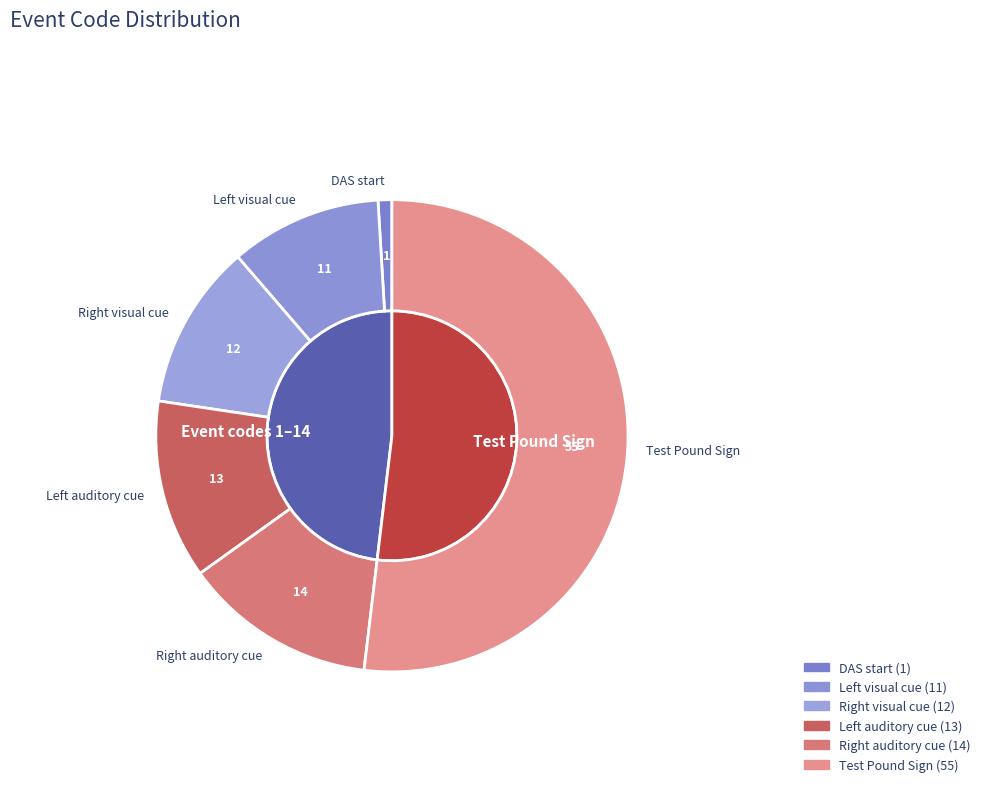

What percentage is NOT represented by Test Pound Sign?

48.1%